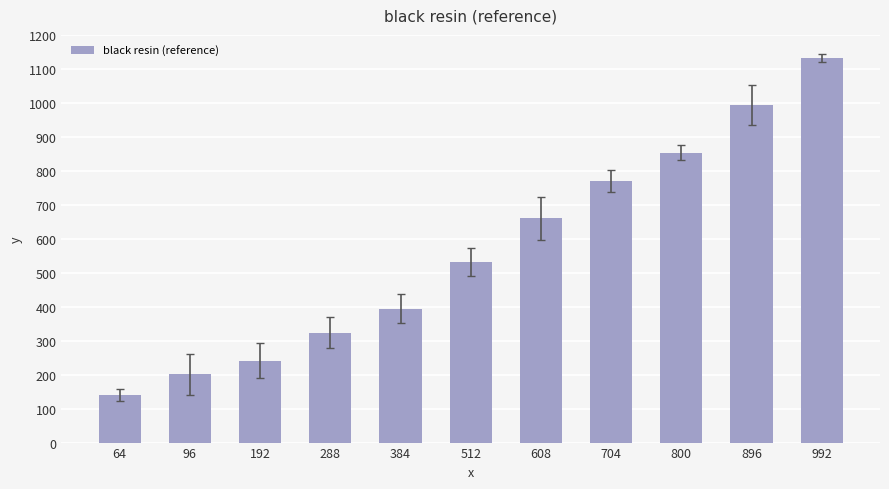

Reading left to right, extract all data points from this chart.

139.6	201.3	241.6	323.9	394.6	532.0	660.2	770.3	854.0	993.9	1132.2